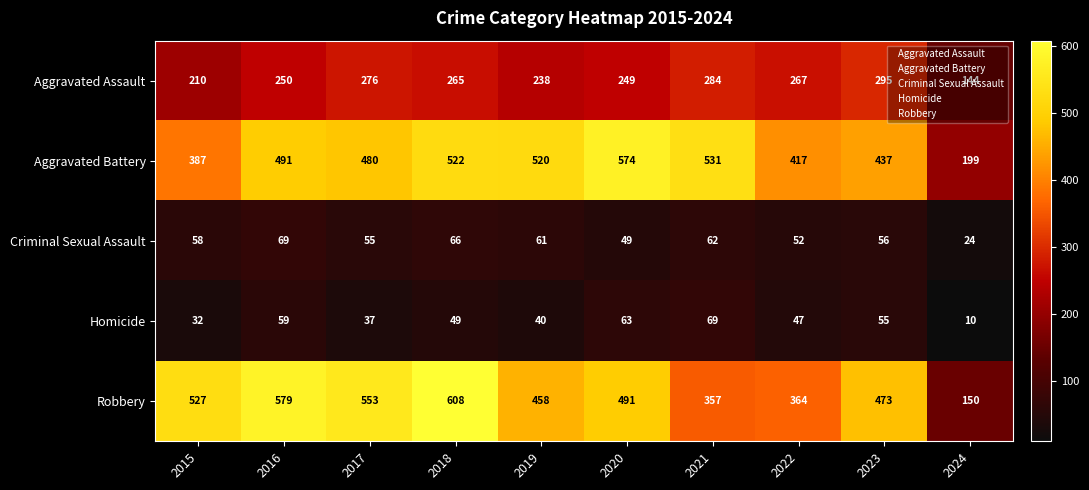

What is the difference between the maximum and minimum values in the Robbery series?

458